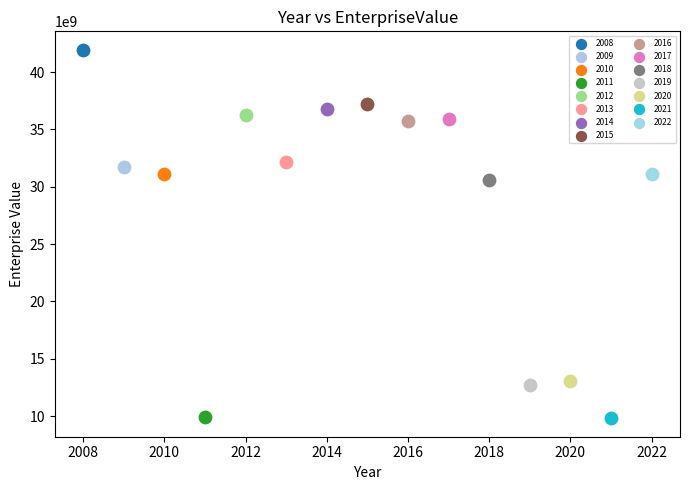

What are all the series names shown in the legend?

2008, 2009, 2010, 2011, 2012, 2013, 2014, 2015, 2016, 2017, 2018, 2019, 2020, 2021, 2022